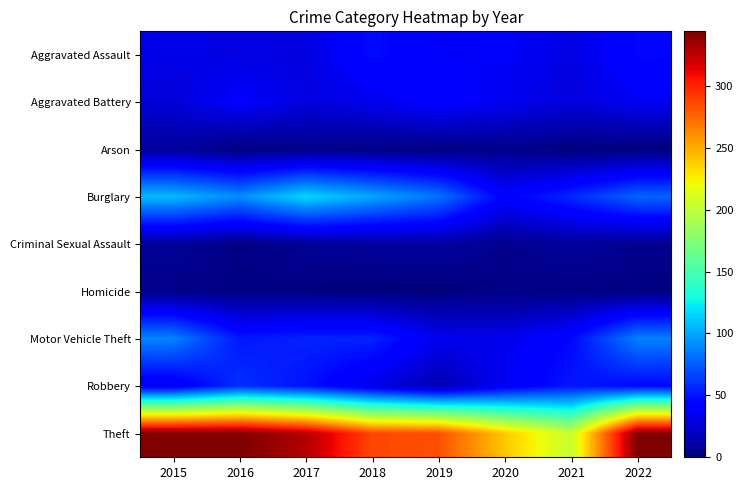

At how many categories does at least one series exceed 111?

8